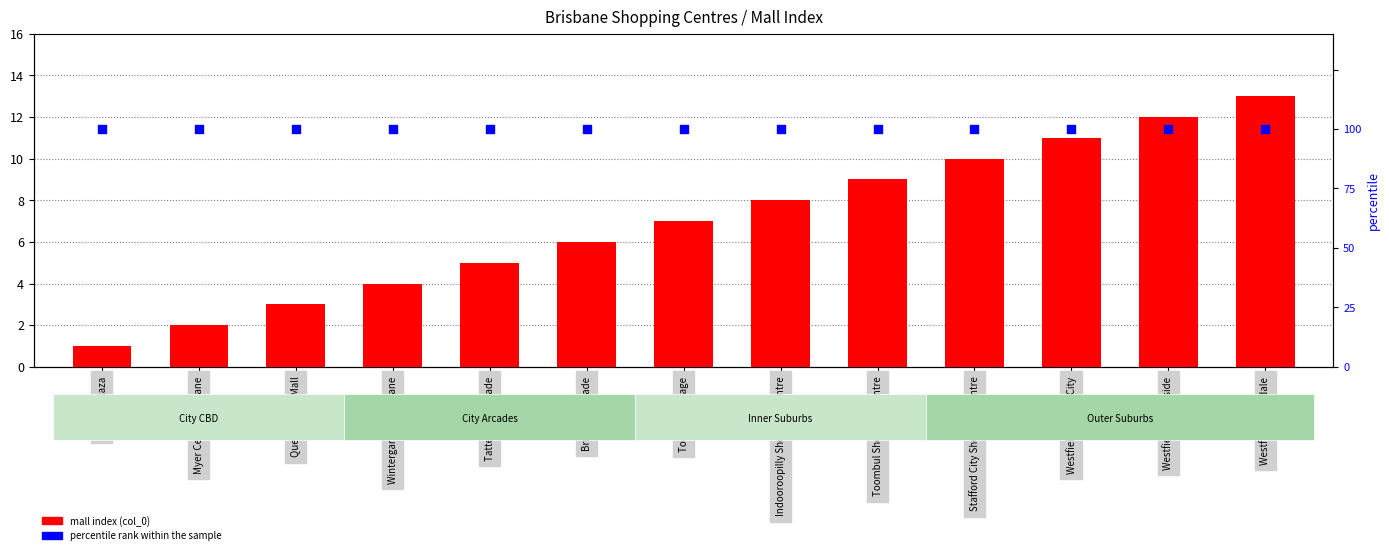

Is the value of percentile rank within the sample at Westfield Garden City greater than the value of mall index (col_0) at Westfield Carindale?

Yes